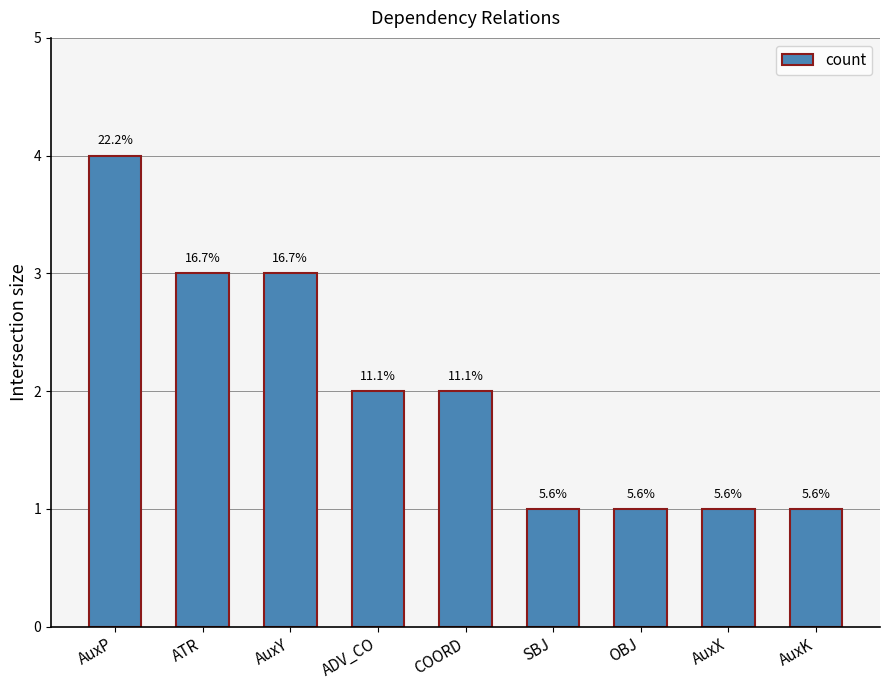

Between AuxX and AuxY, which is larger?

AuxY